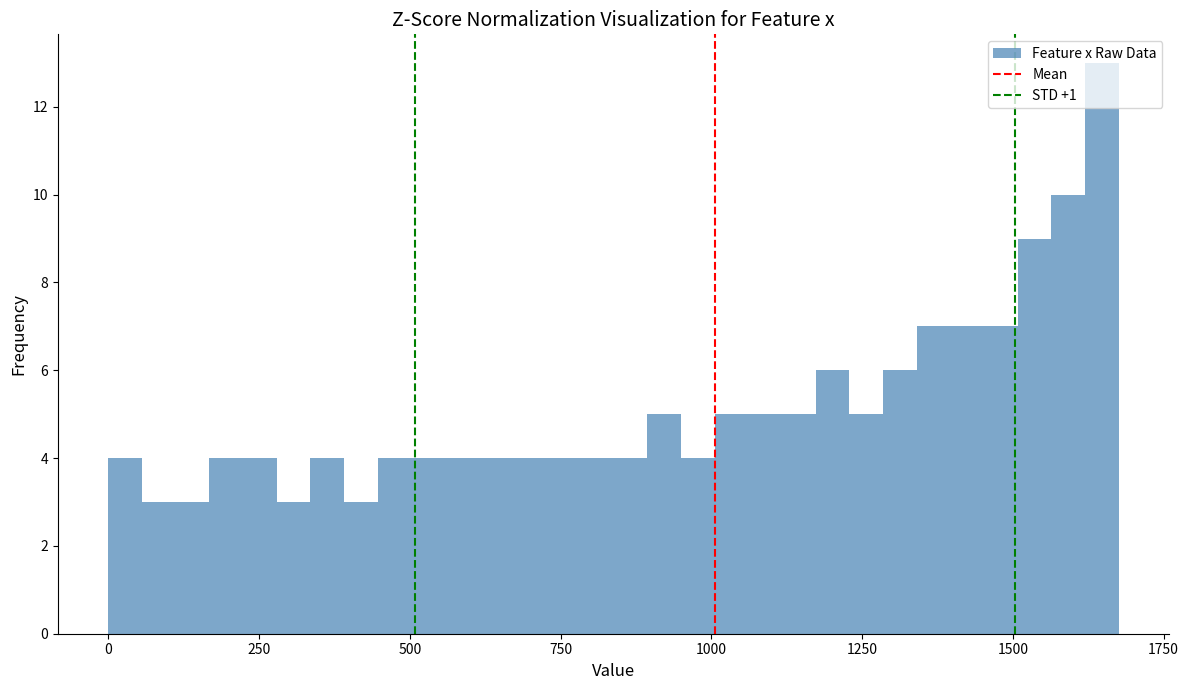

Read against the x-axis, roughly where is the centre of the tallest bar?

1650